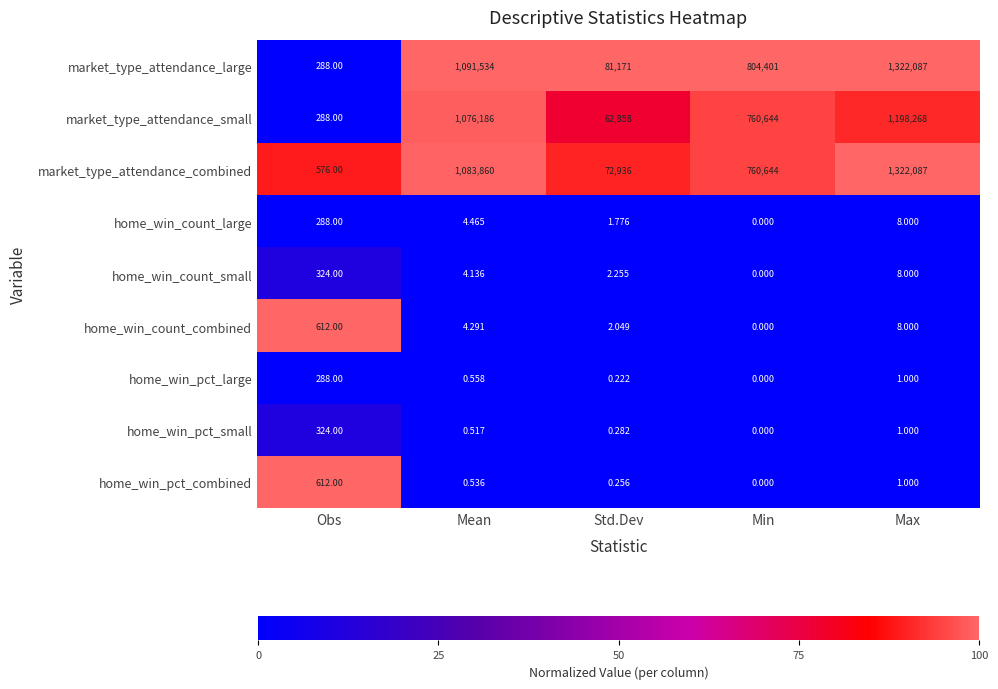

Where does the home_win_count_combined series first go above 4?

Obs